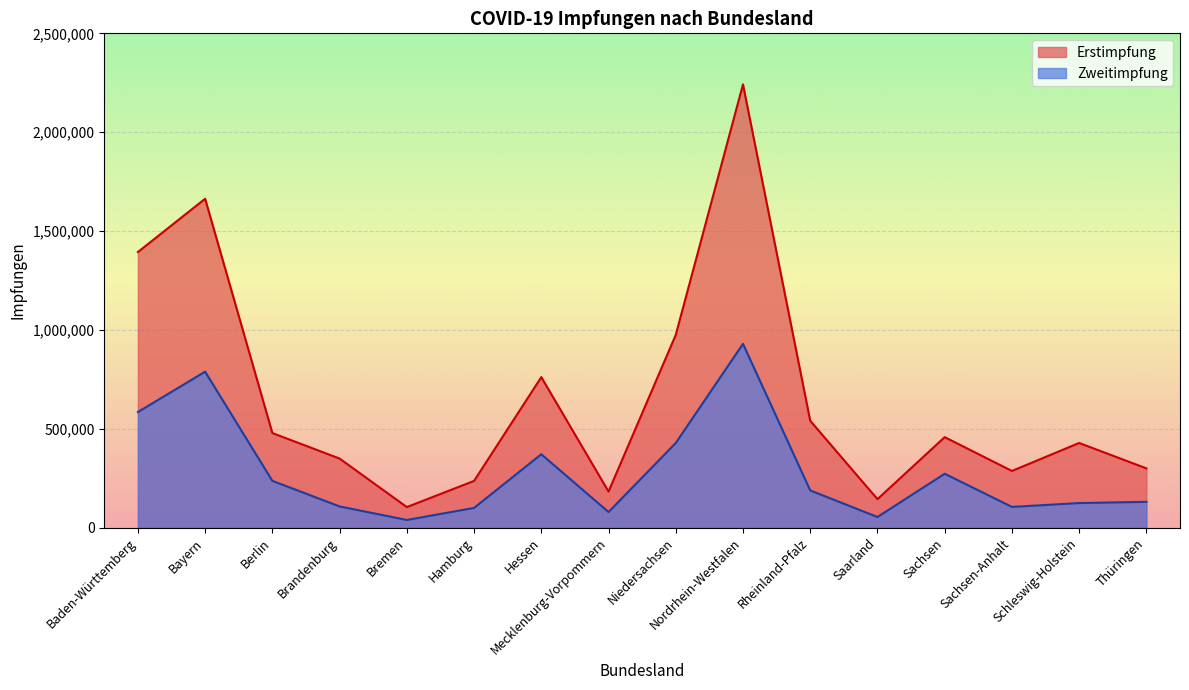

What is the highest value of the Erstimpfung series?

2241822